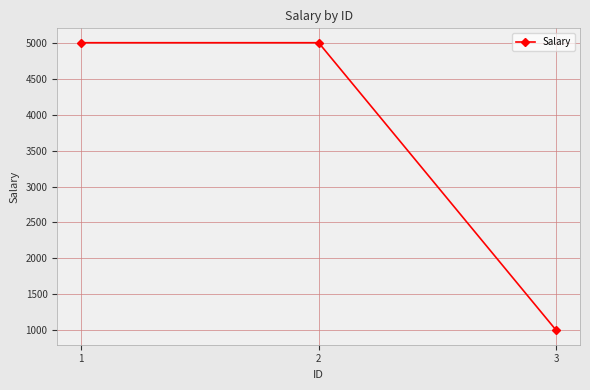

Reading left to right, extract all data points from this chart.

1=5000	2=5000	3=1000